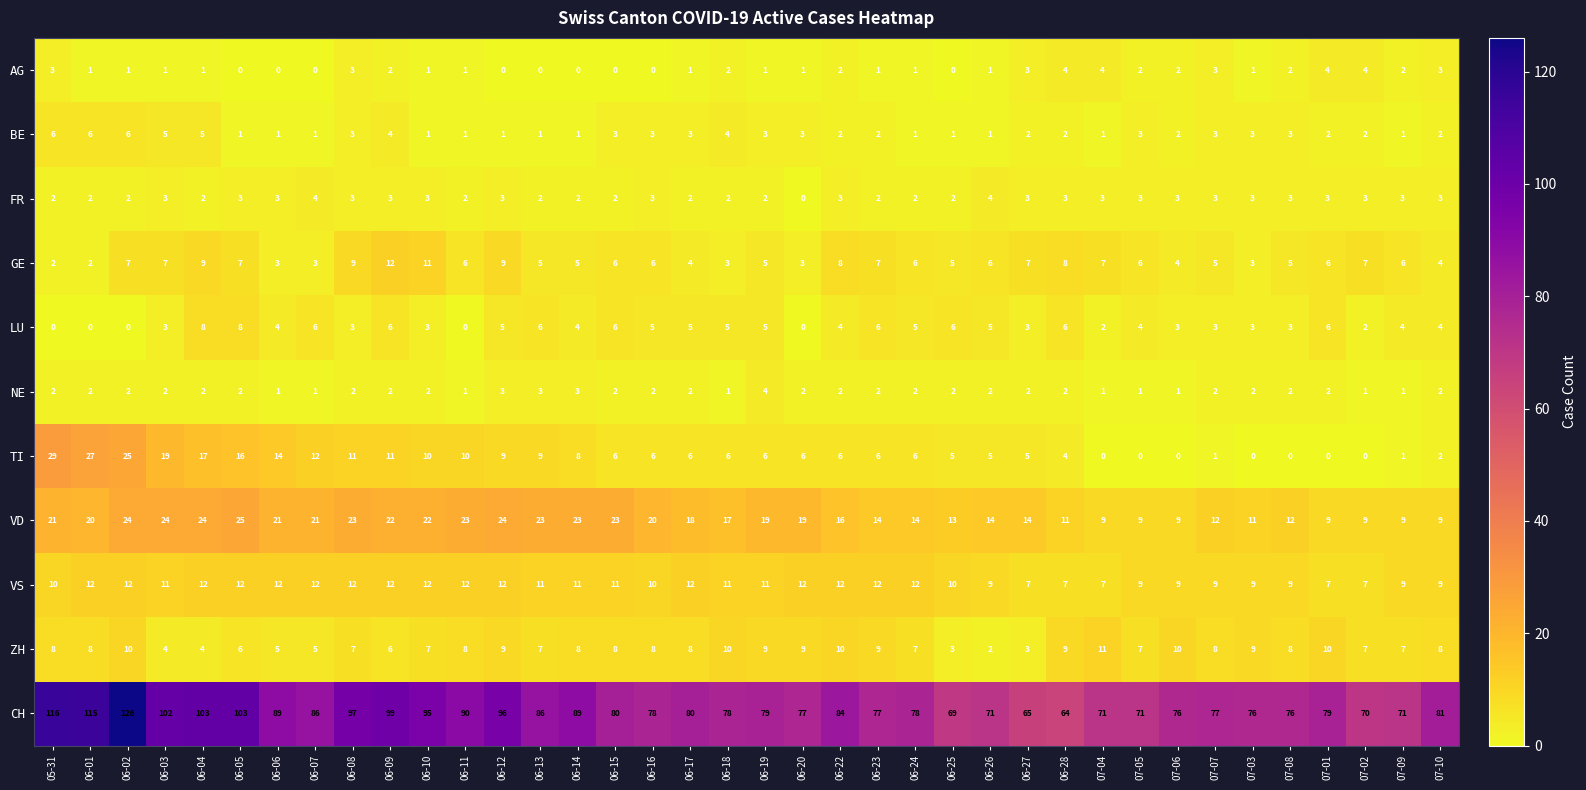

At which label does ZH reach its peak?

07-04